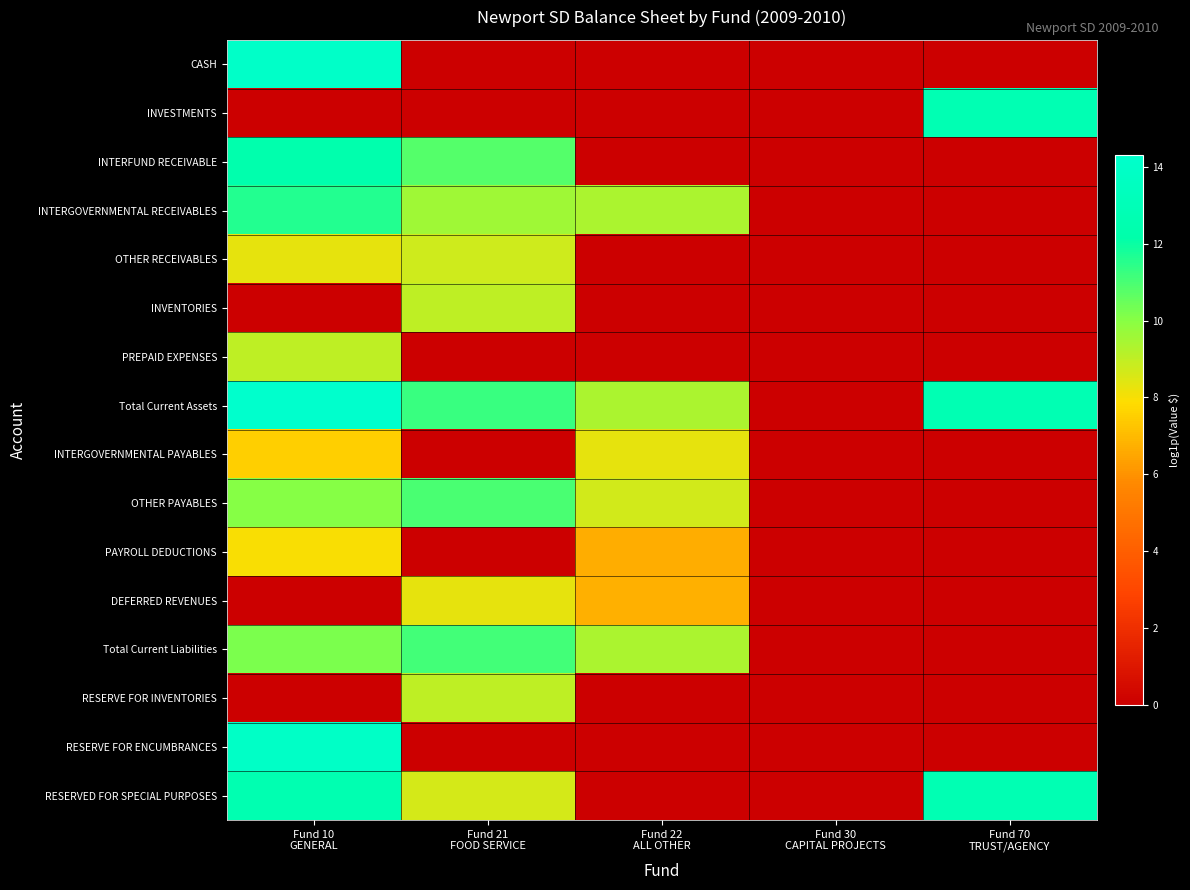

Which has a higher value, Fund 10
GENERAL or Fund 30
CAPITAL PROJECTS?

Fund 10
GENERAL